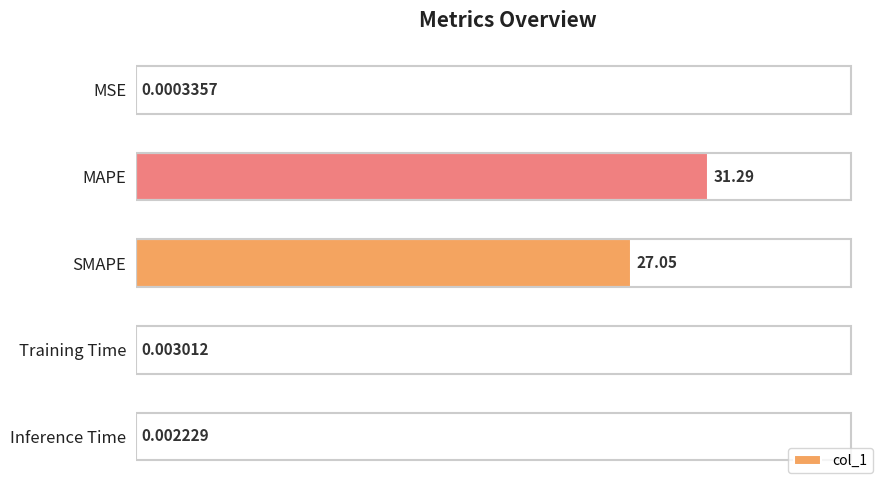

What is the sum of the values at Training Time and SMAPE?

27.1